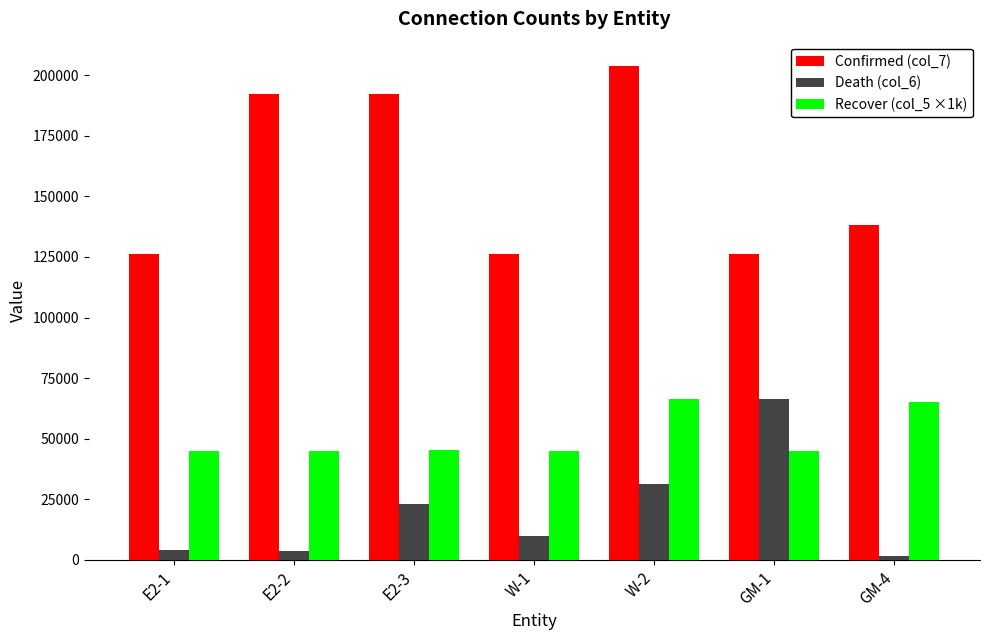

The Recover (col_5 ×1k) series shows 71814.0 at E2-2. True or false?

False